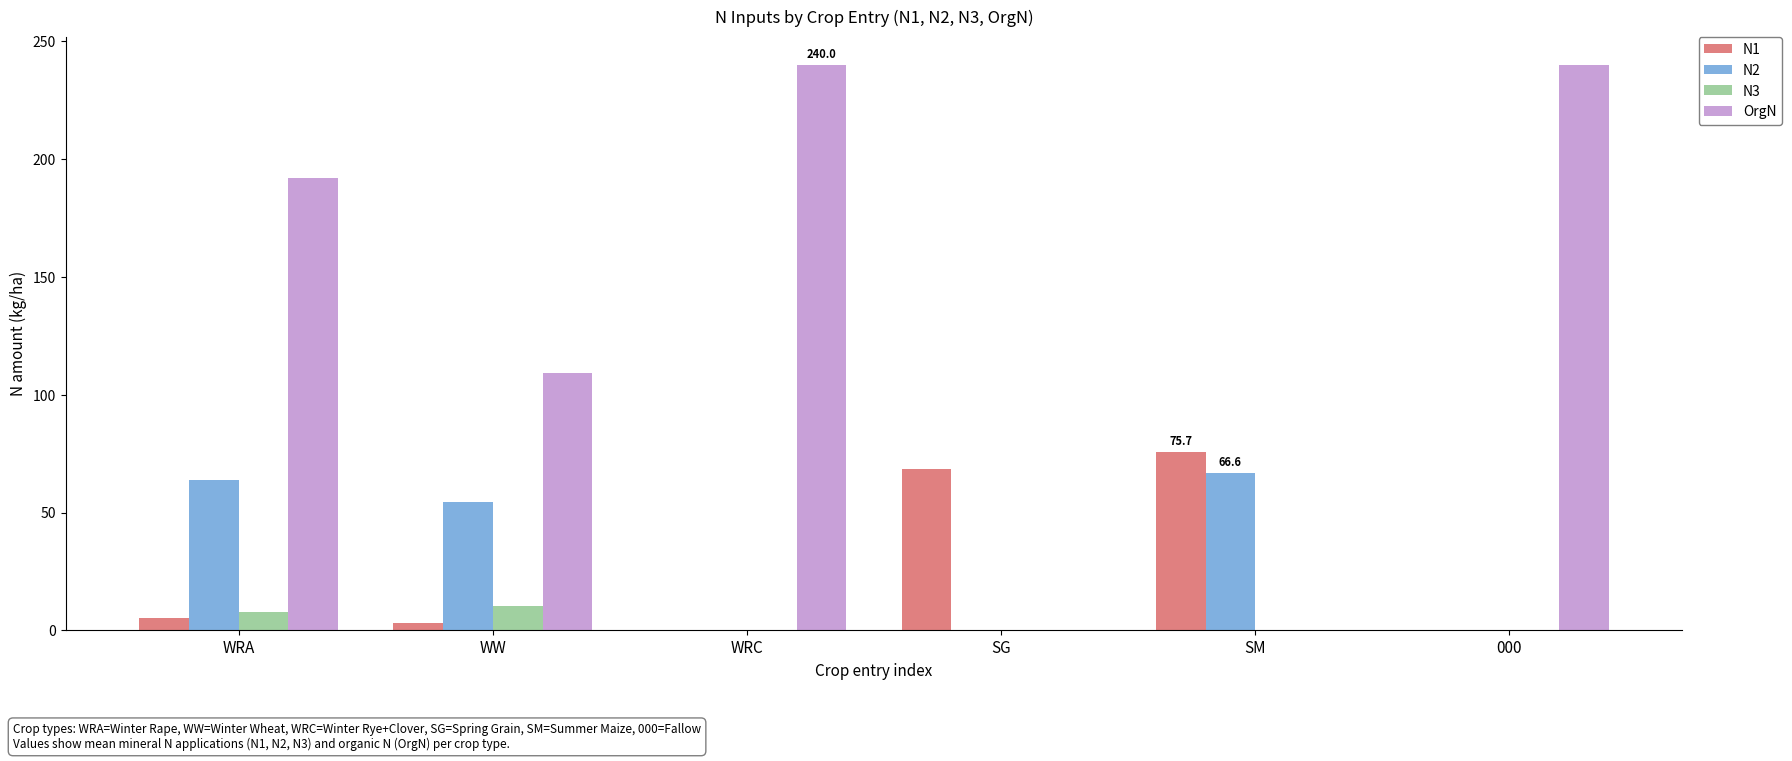

Are the bars horizontal?

No